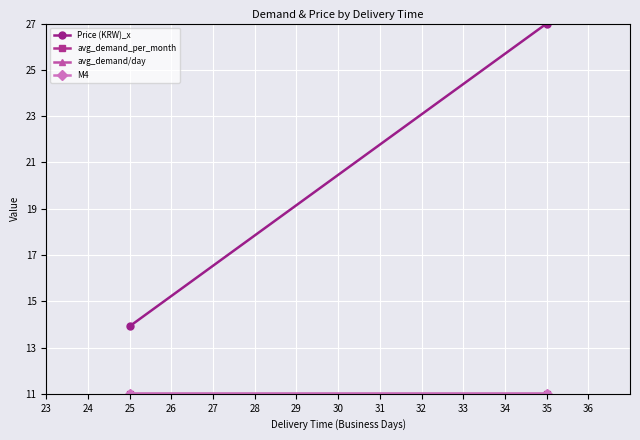

Reading right to left, list all the values displayed in this chart.

Price (KRW)_x: 27.0	13.9
avg_demand_per_month: 11.0	11.0
avg_demand/day: 11.0	11.0
M4: 11.0	11.0